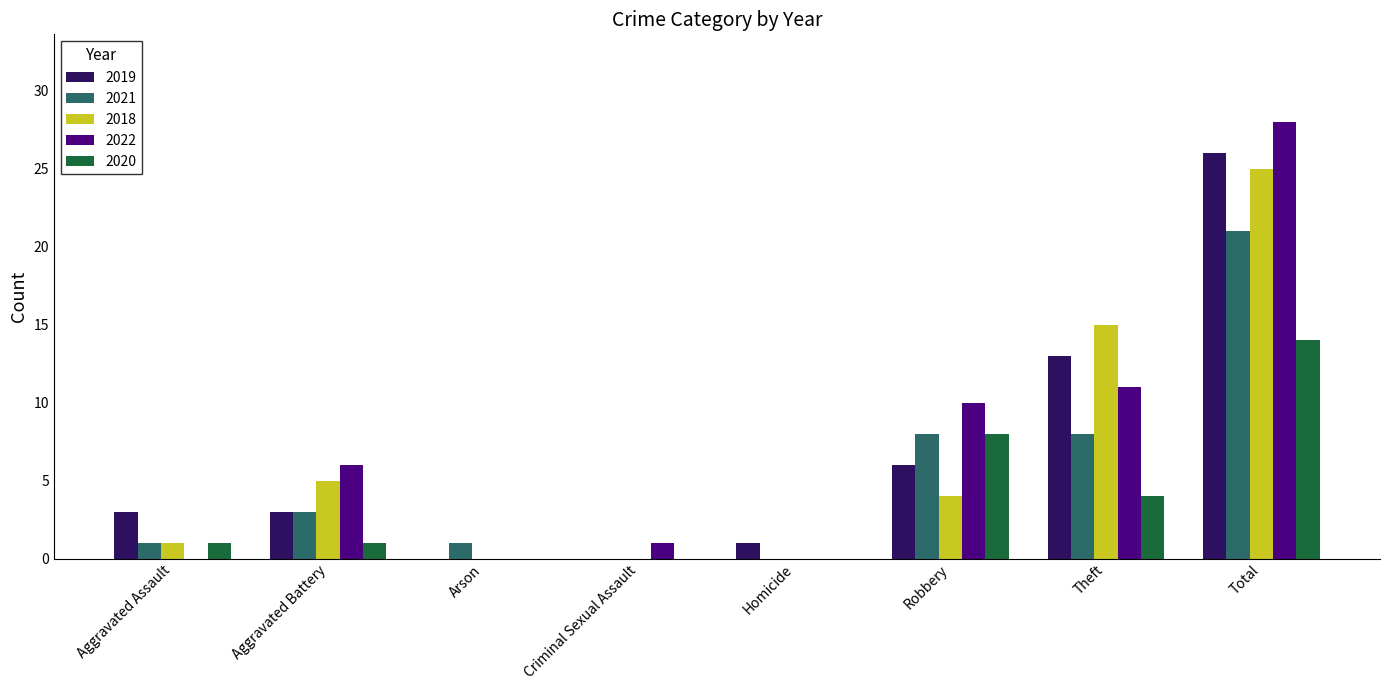

What is the total value across all series at Aggravated Assault?

6